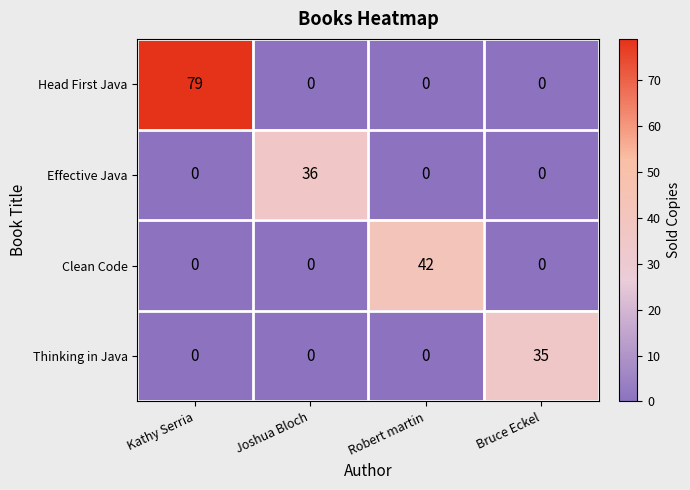

Which series has the largest total across all categories?

Head First Java